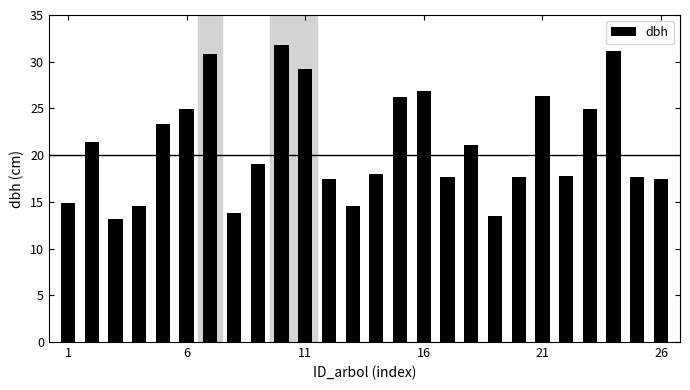

How many bars are there in total?

26